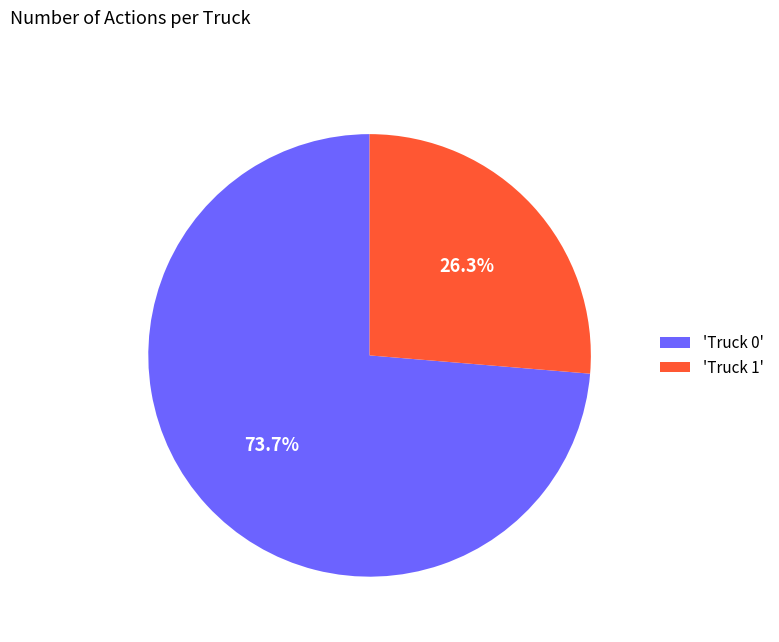

Which category accounts for the majority?

'Truck 0'